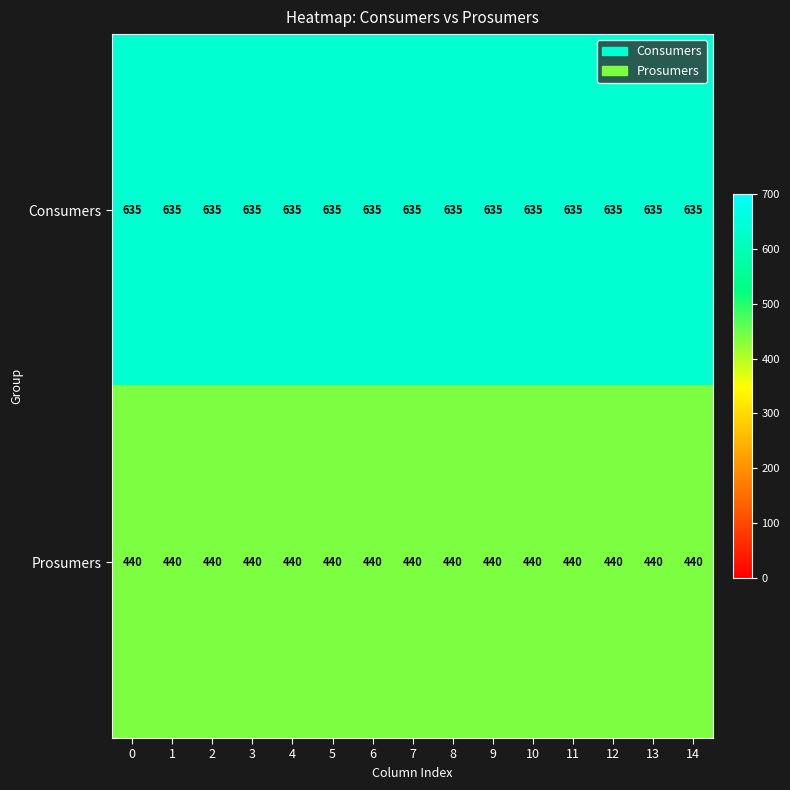

The Prosumers series shows 440 at 5. True or false?

True